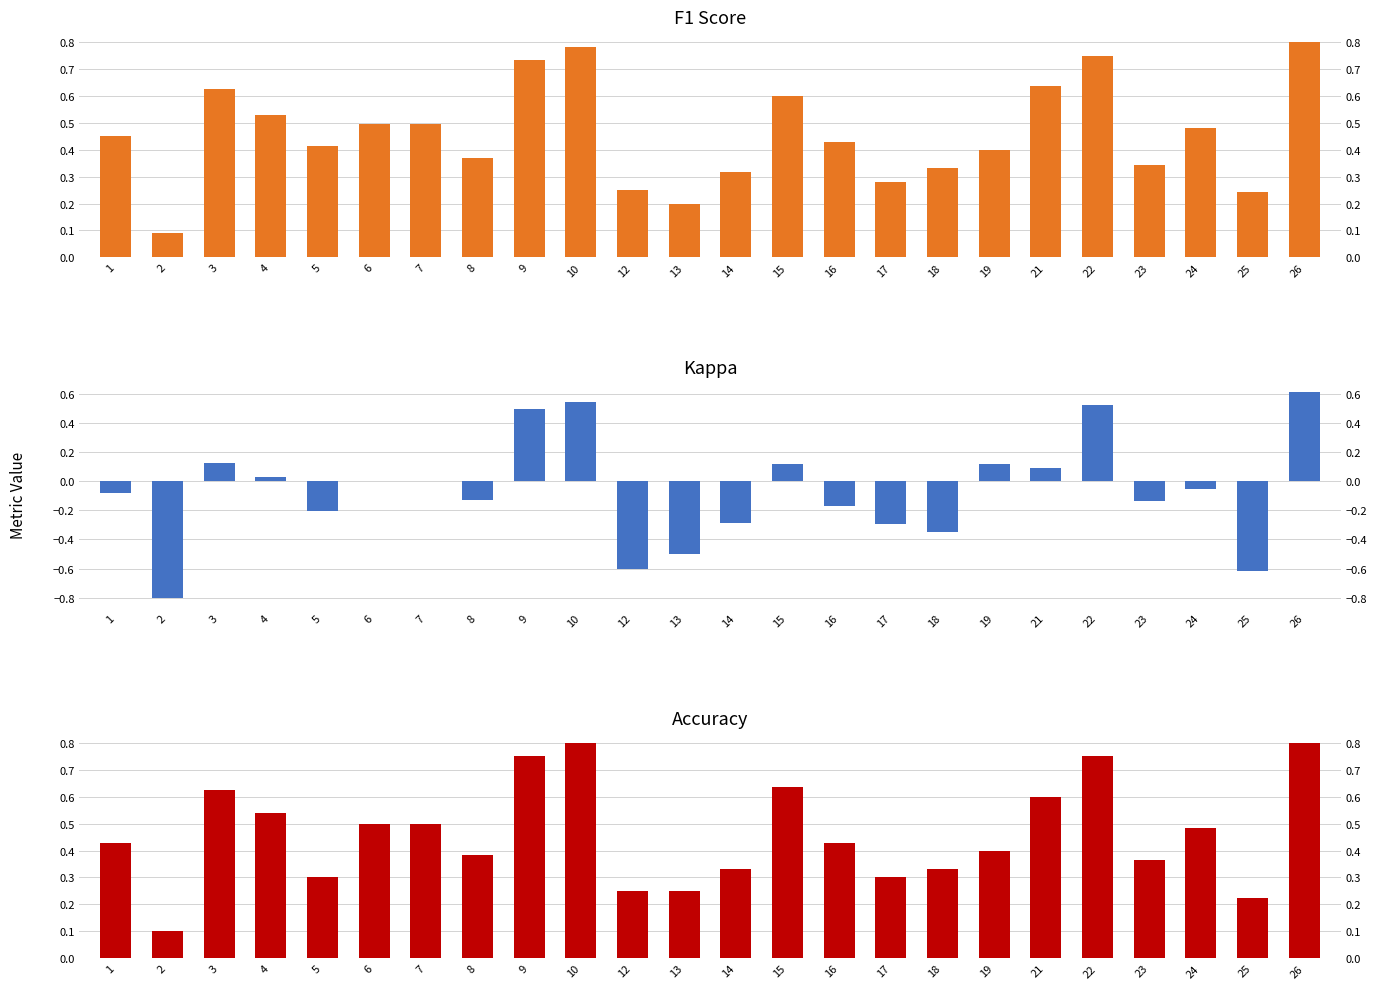

The value of kappa at 10 is 0.2. True or false?

False